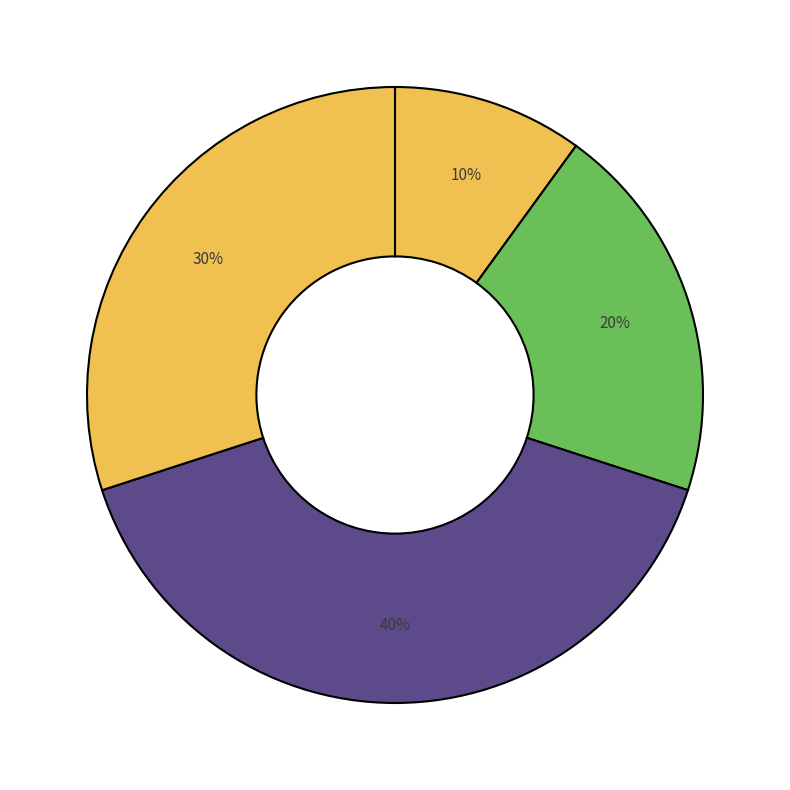

How many slices are in this pie chart?

4